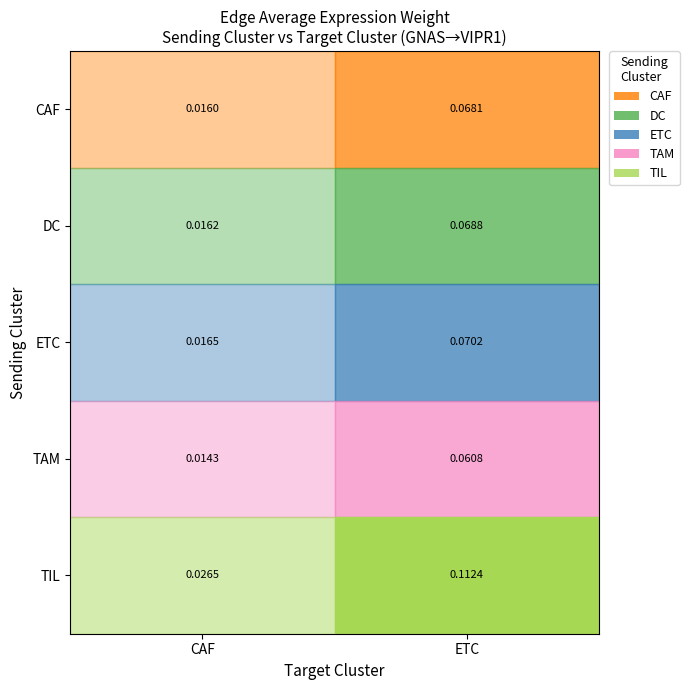

The TAM series shows 0.0 at CAF. True or false?

False